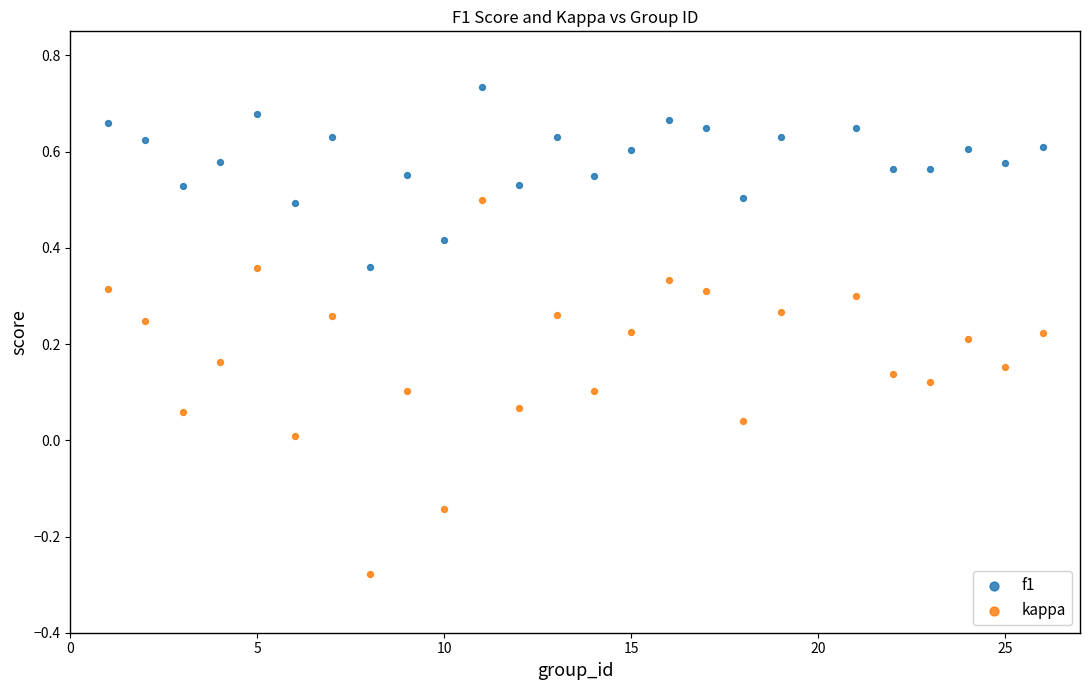

Across all data points, what is the range of Y values (max minus min)?

1.0